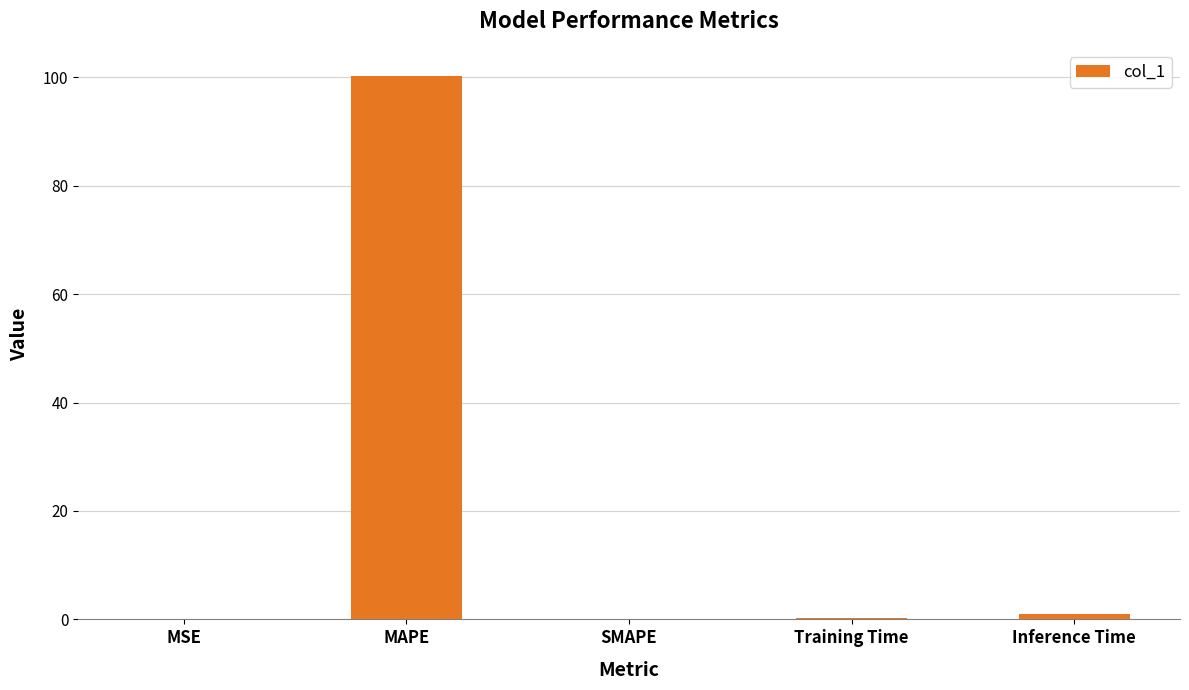

Count the number of categories in the chart.

5